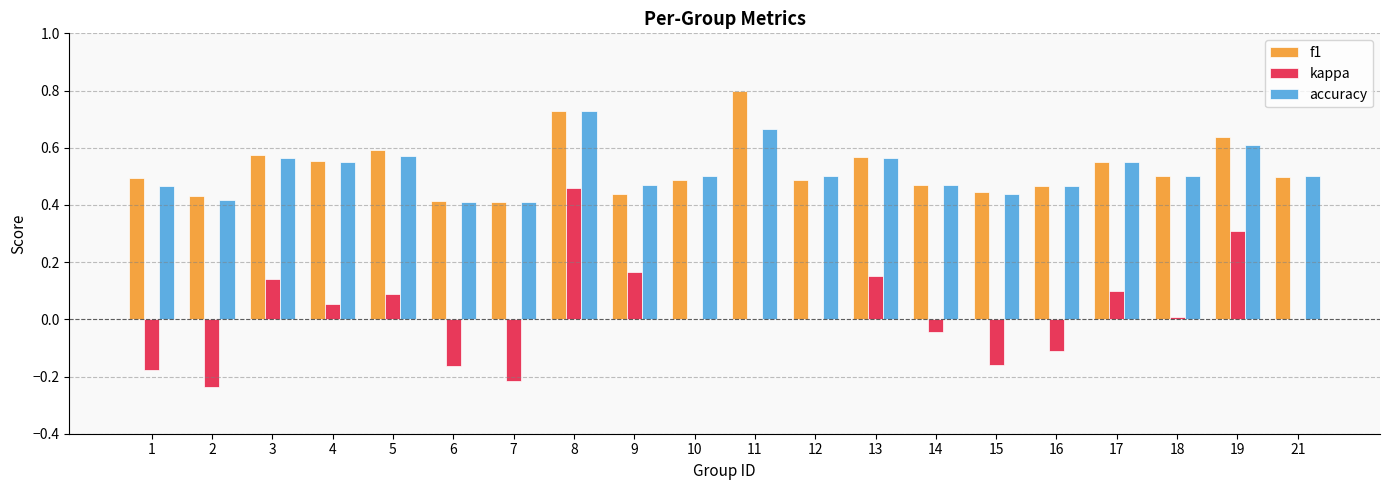

What is the sum of all accuracy values?

10.4